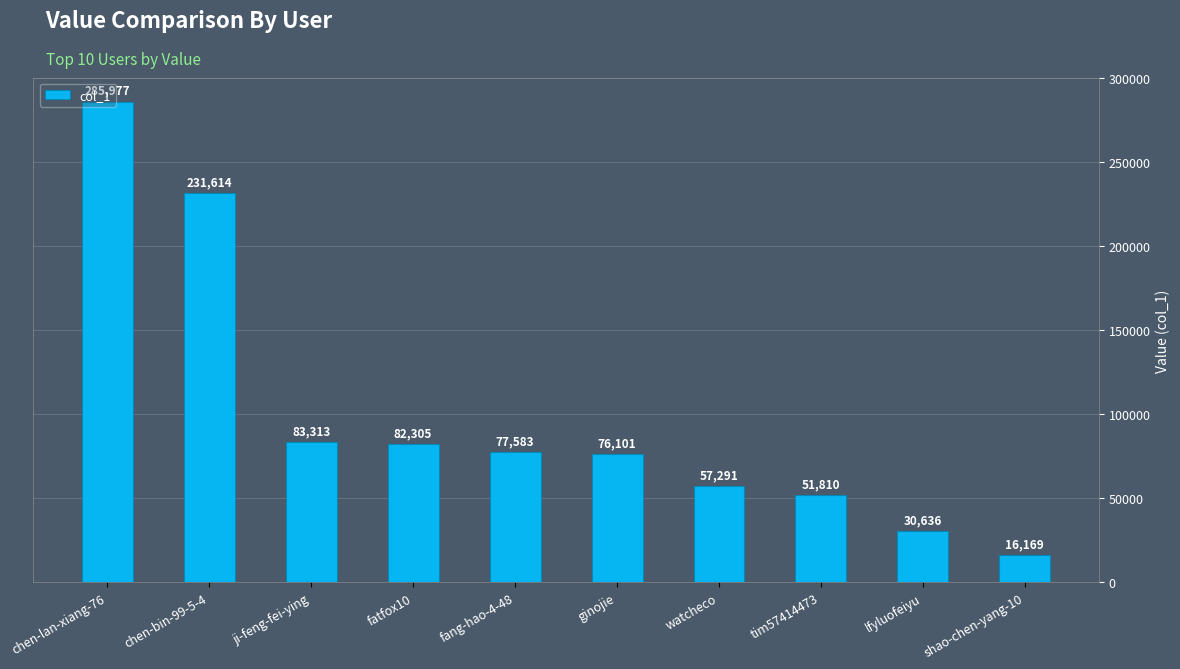

What is the label of the 6th bar from the right?

fang-hao-4-48